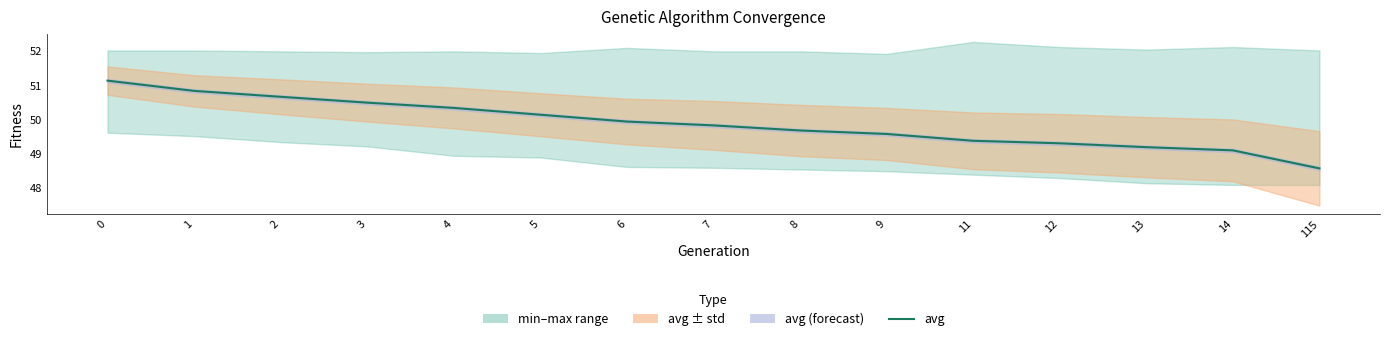

How many values are below 49?

1